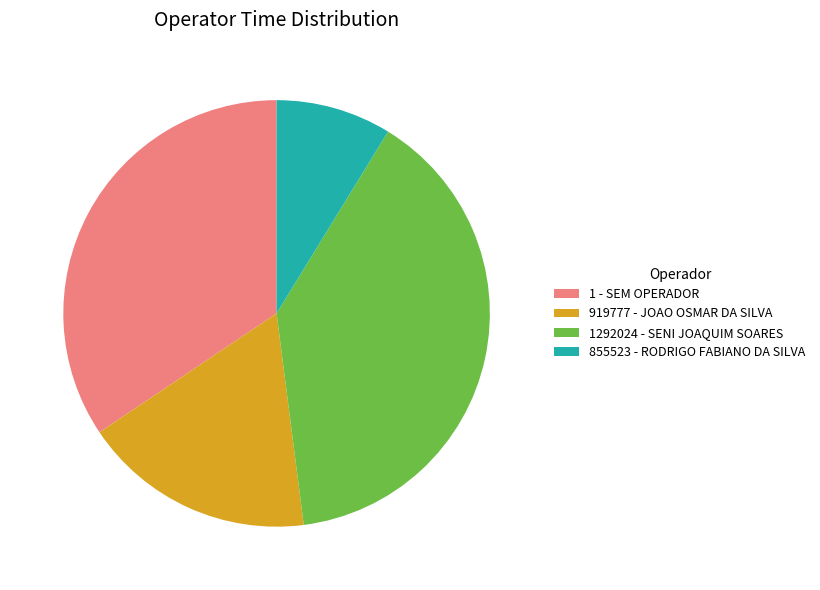

The 1292024 - SENI JOAQUIM SOARES slice represents 39% of the pie. True or false?

True